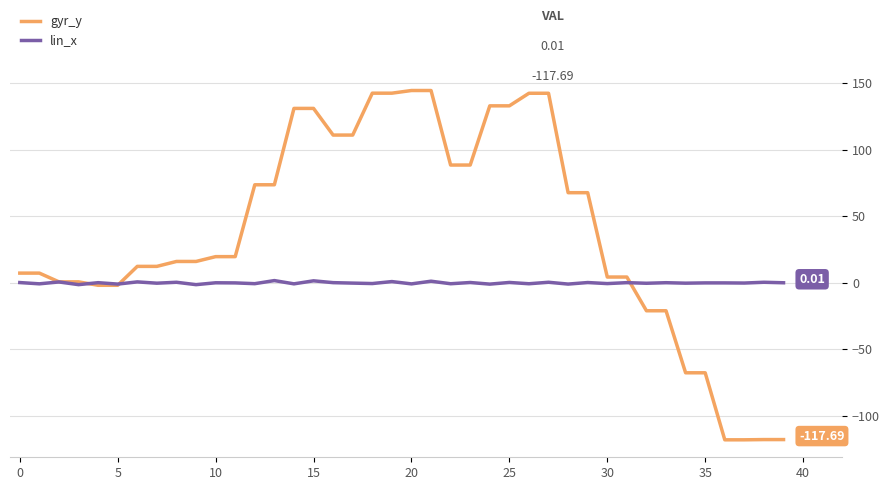

Which series has the largest total across all categories?

gyr_y